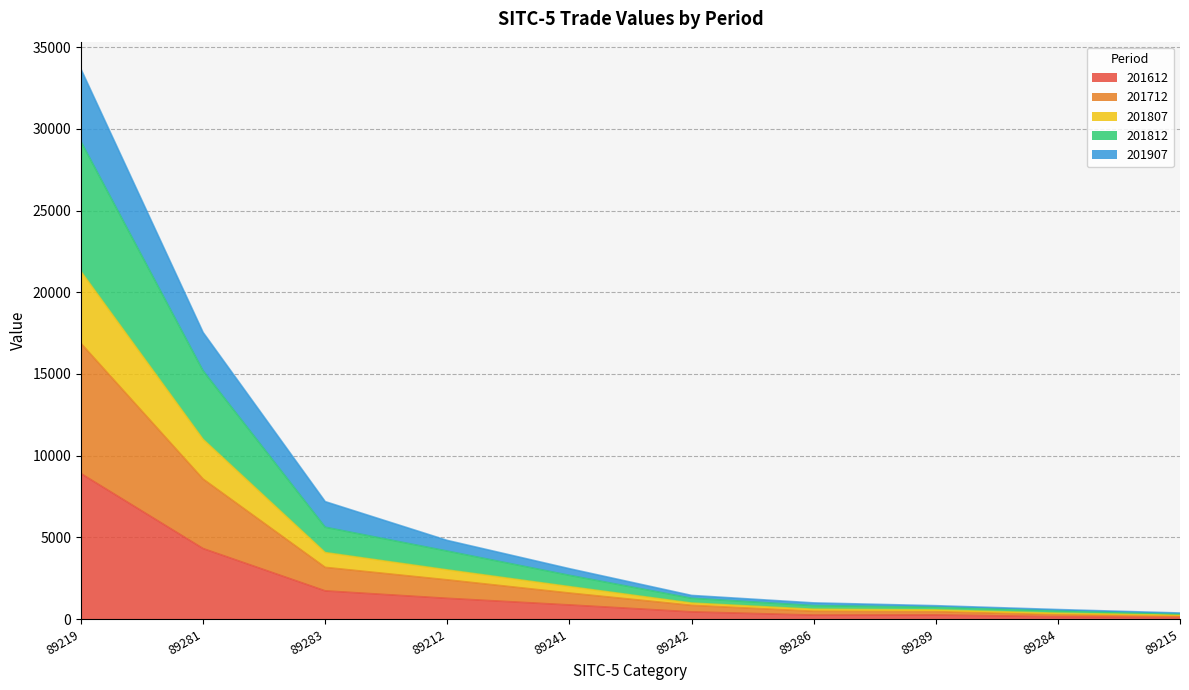

True or false: 201712 has a value of 500.2 at 89289.

False